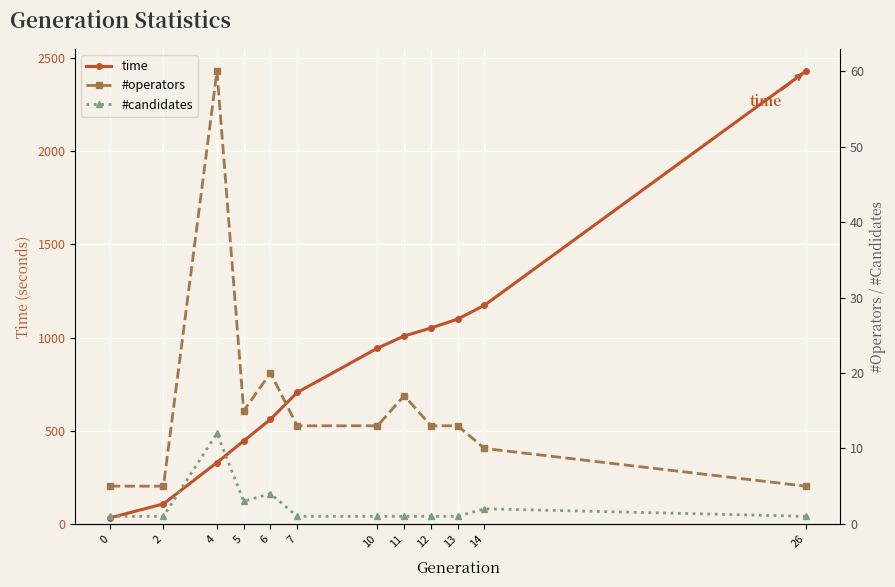

Reading left to right, what are all the values shown in this chart?

time: 32.3	107.2	329.4	445.2	561.1	705.4	943.0	1008.4	1051.3	1099.2	1173.6	2429.0
#operators: 5.0	5.0	60.0	15.0	20.0	13.0	13.0	17.0	13.0	13.0	10.0	5.0
#candidates: 1.0	1.0	12.0	3.0	4.0	1.0	1.0	1.0	1.0	1.0	2.0	1.0